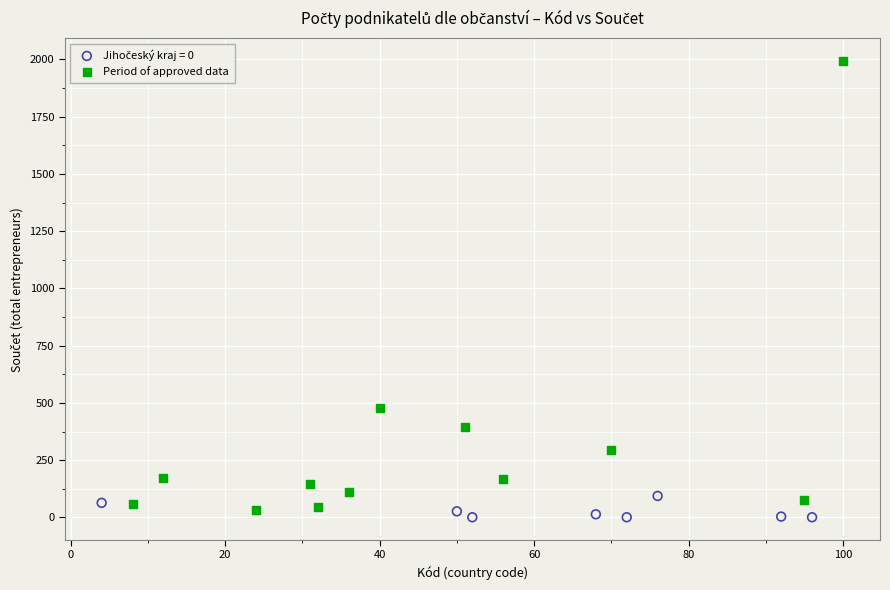

Which series reaches the maximum Y coordinate?

Period of approved data